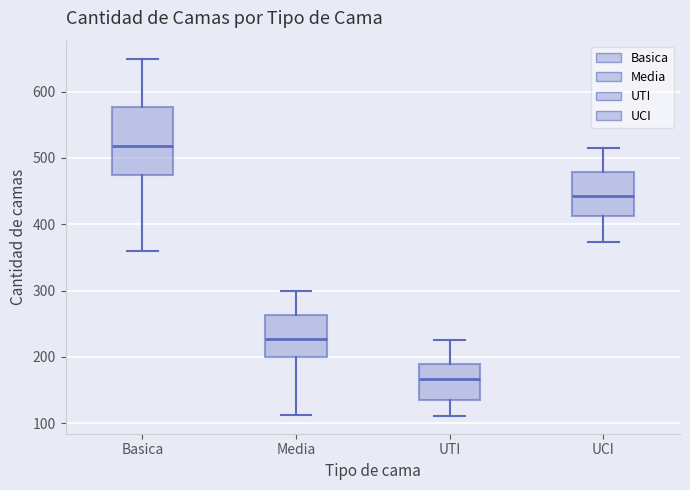

Comparing the boxes themselves (not the whiskers), which one is the tallest?

Basica